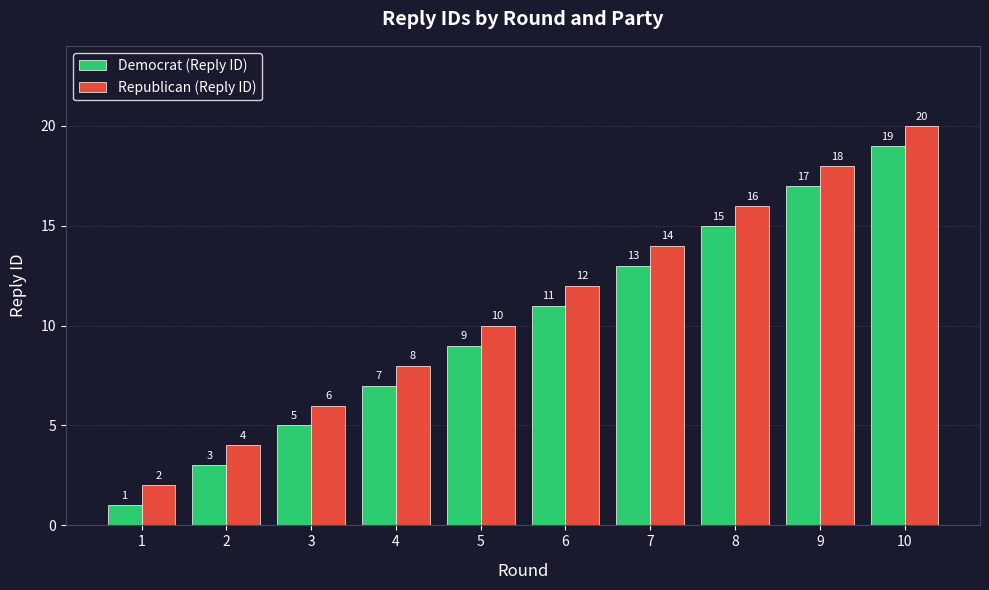

How many groups of bars are there?

10